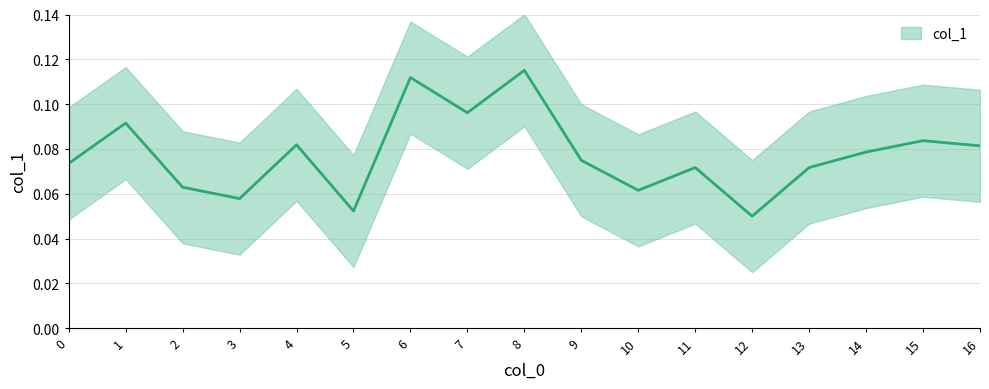

What is the average value?

0.1